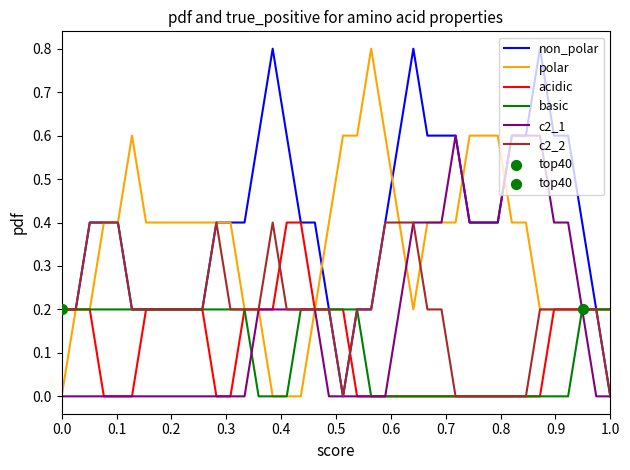

What are all the series names shown in the legend?

non_polar, polar, acidic, basic, c2_1, c2_2